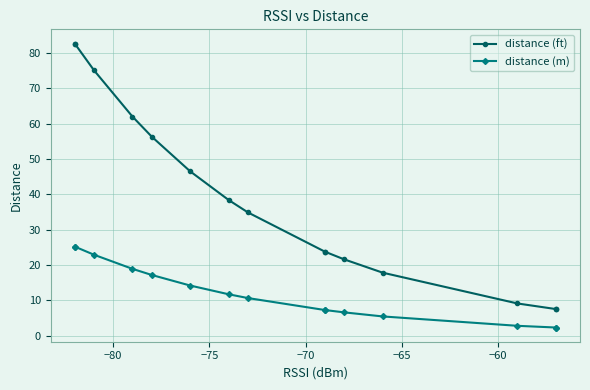

Does the chart display data point markers on the line(s)?

Yes